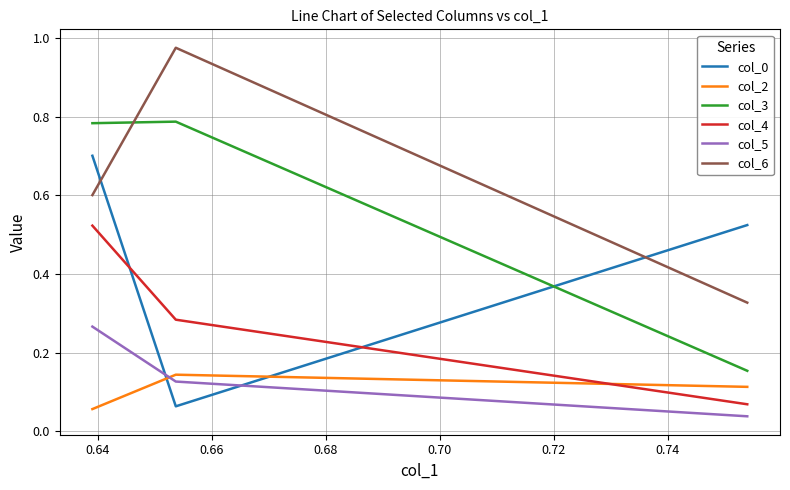

Which series has the largest total across all categories?

col_6